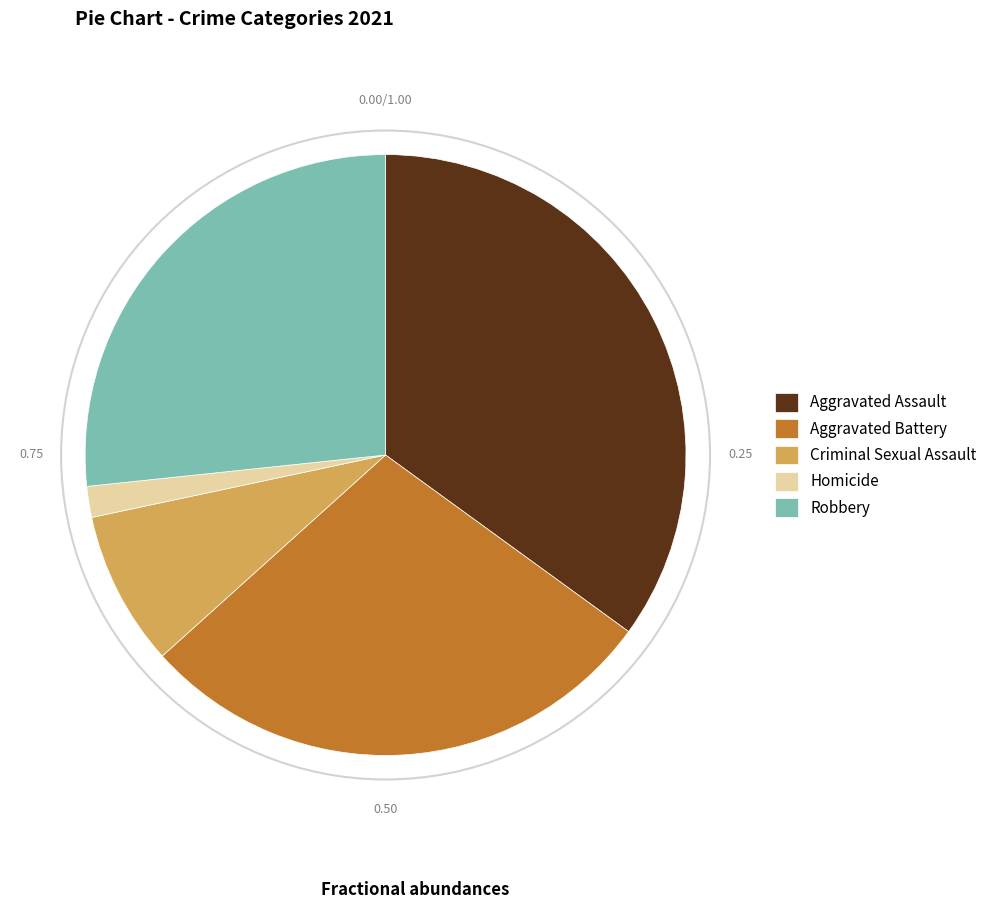

Does Criminal Sexual Assault represent more than half of the total?

No